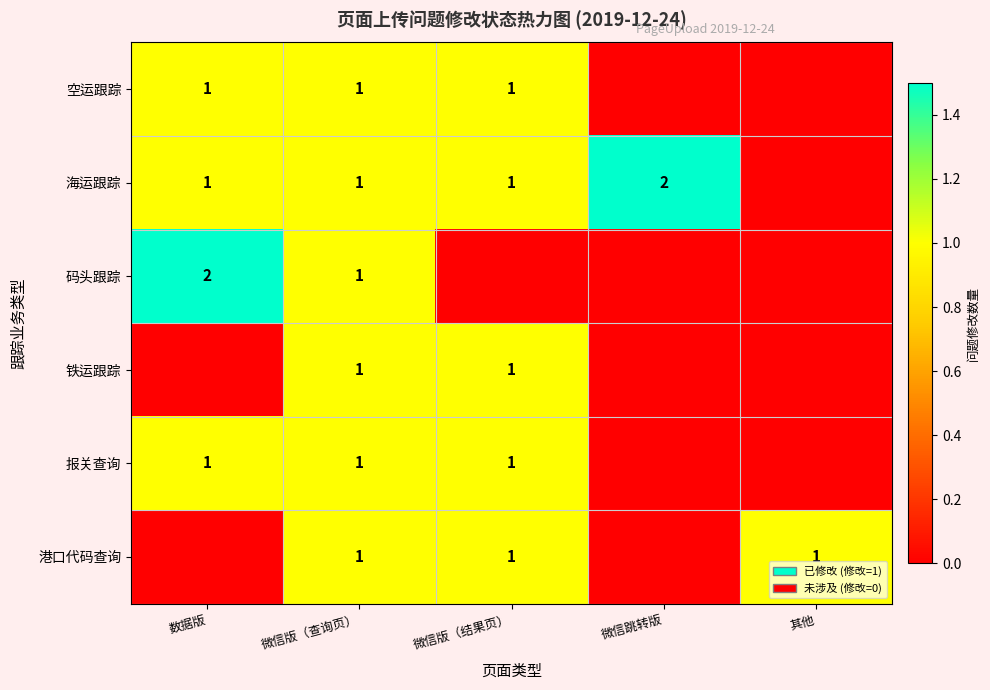

The value of 港口代码查询 at 微信版（查询页） is 1. True or false?

True